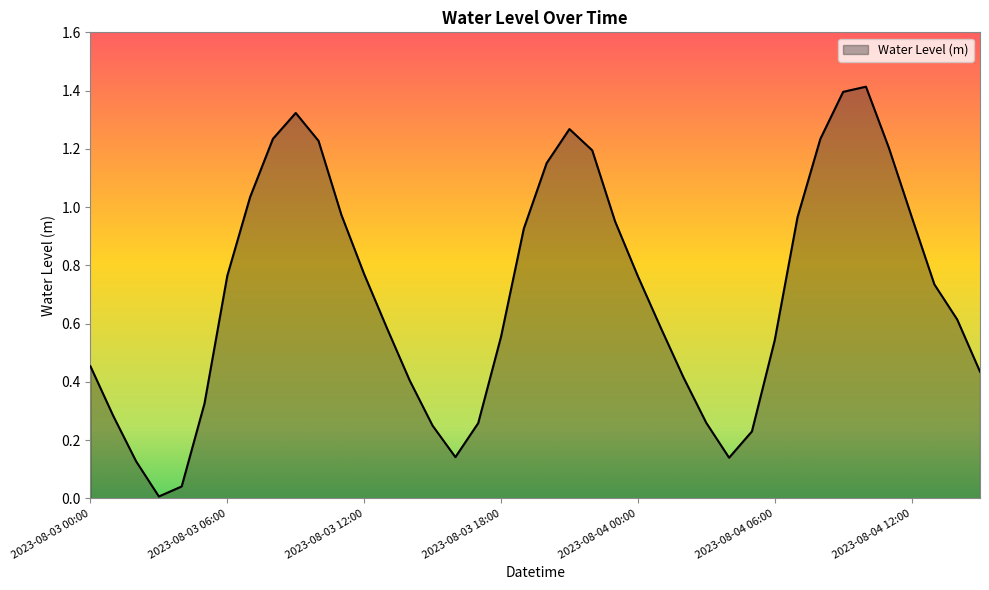

What is the greatest value displayed?

1.4